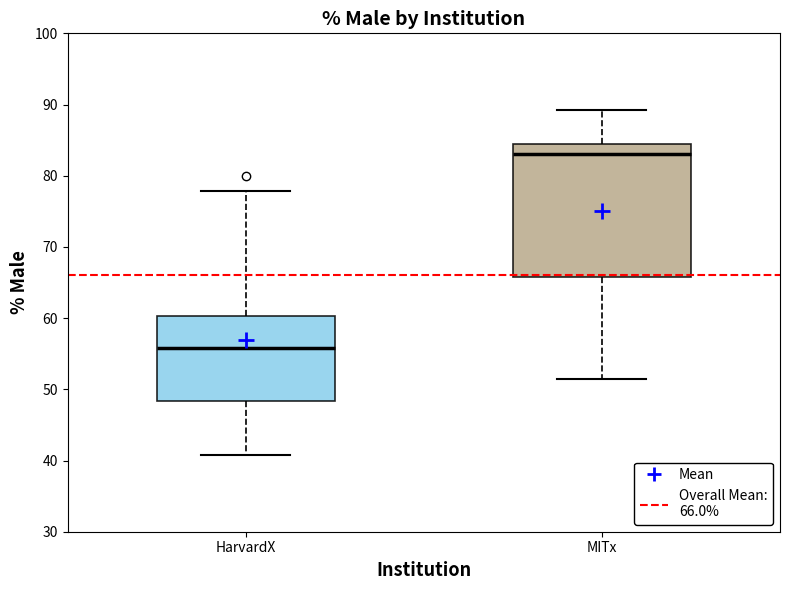

Which box has the lowest median line?

HarvardX